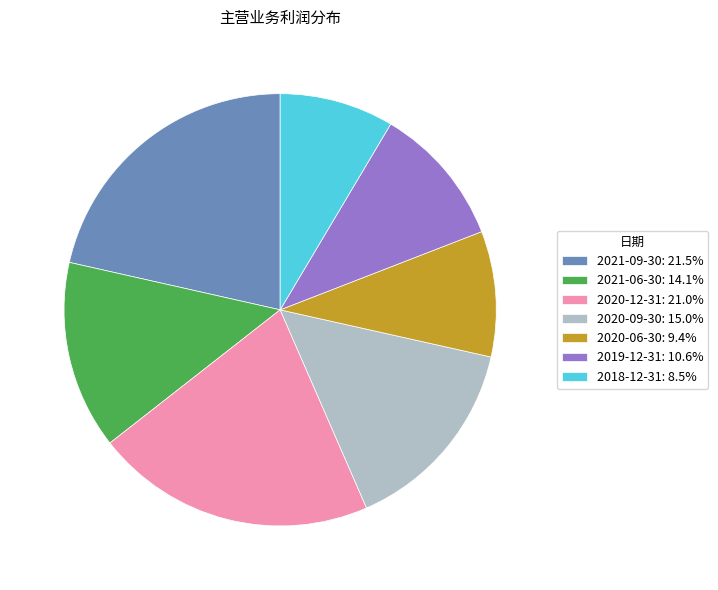

Do 2019-12-31: 10.6% and 2020-06-30: 9.4% together represent more than half of the pie?

No